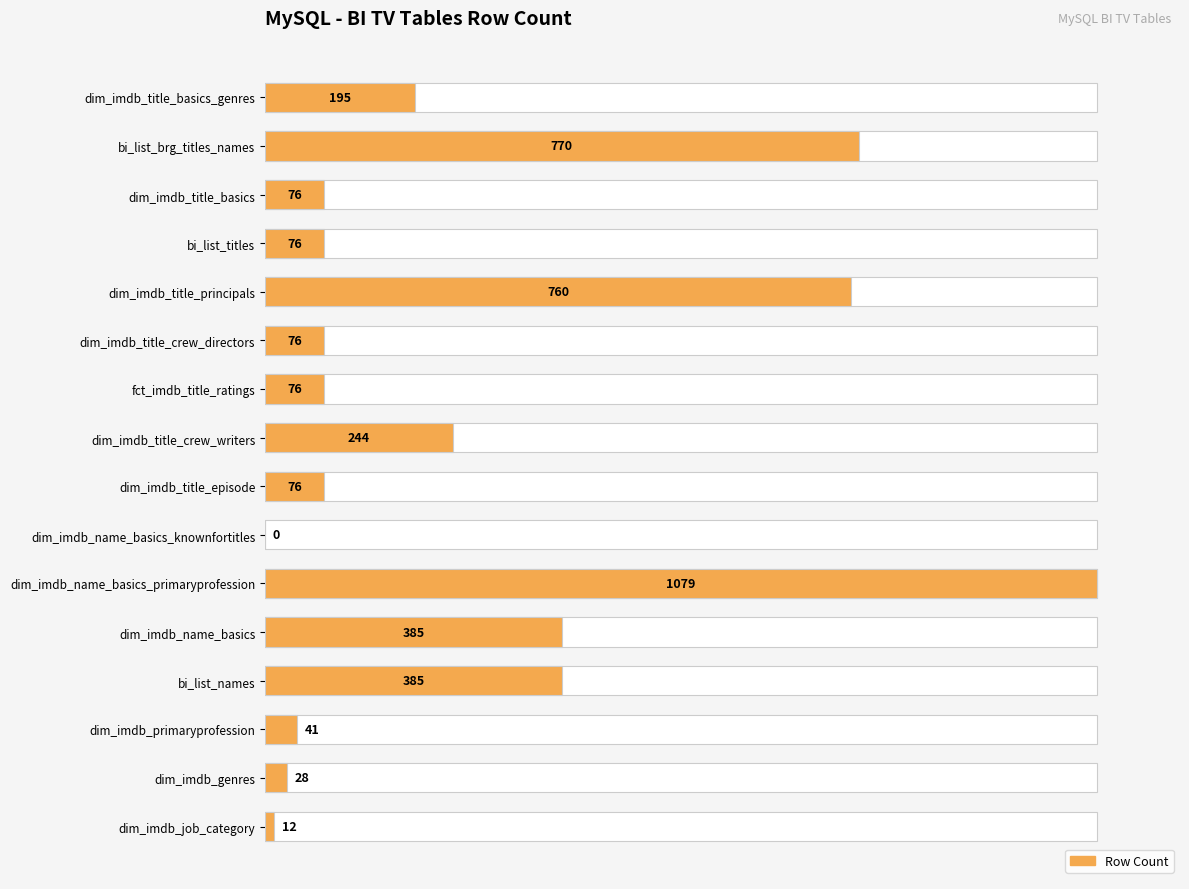

How many bars are there in total?

16